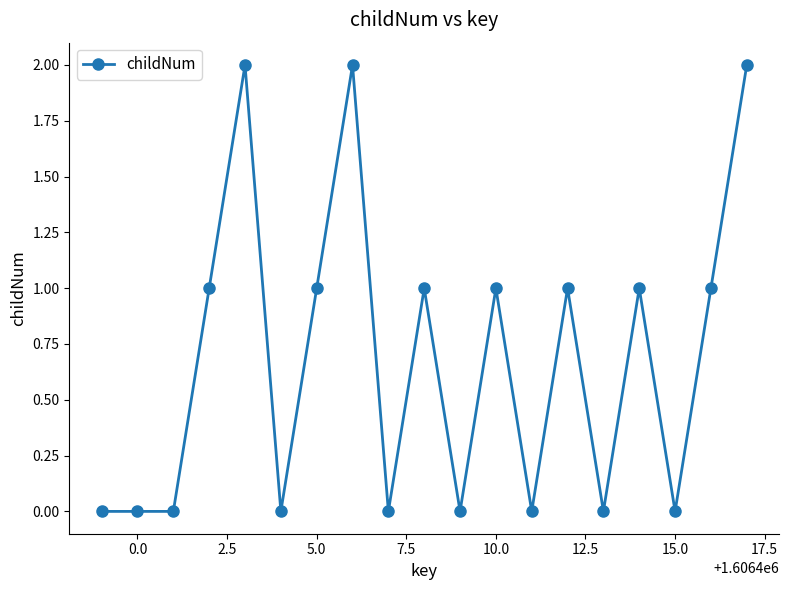

What is the value of the 19th point from the left?

2